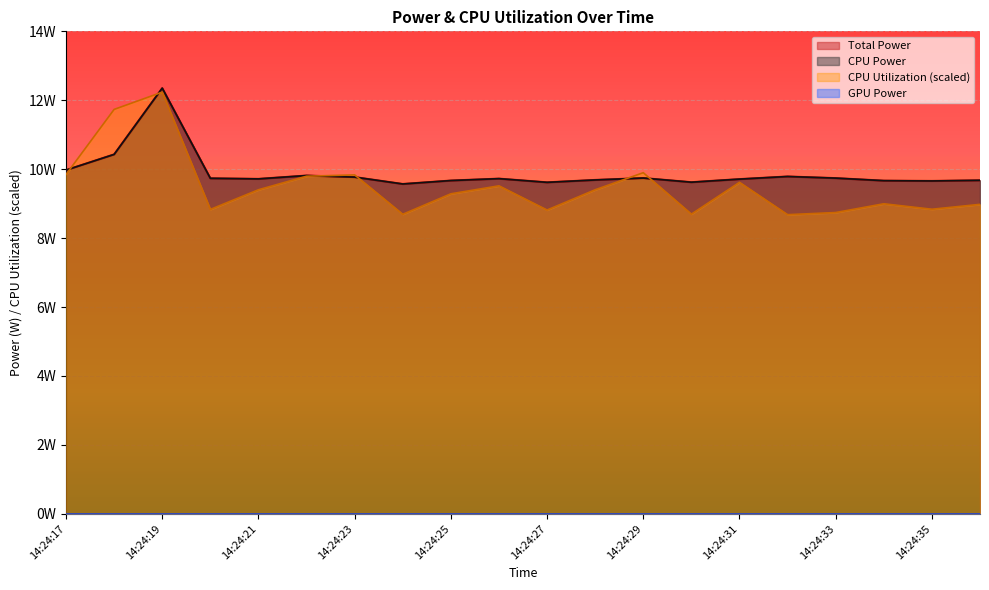

Which has a higher value, 14:24:30 or 14:24:25?

14:24:25